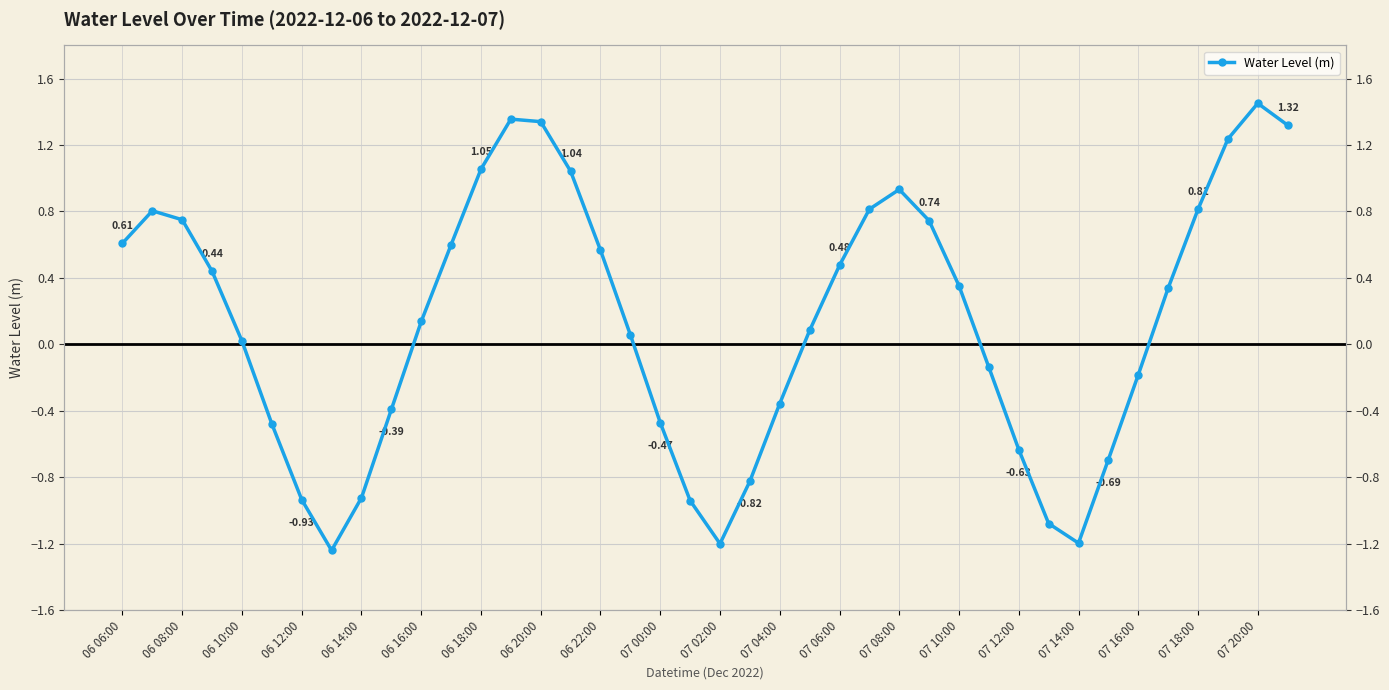

Is it true that the value at 06 08:00 is 0.4?

False